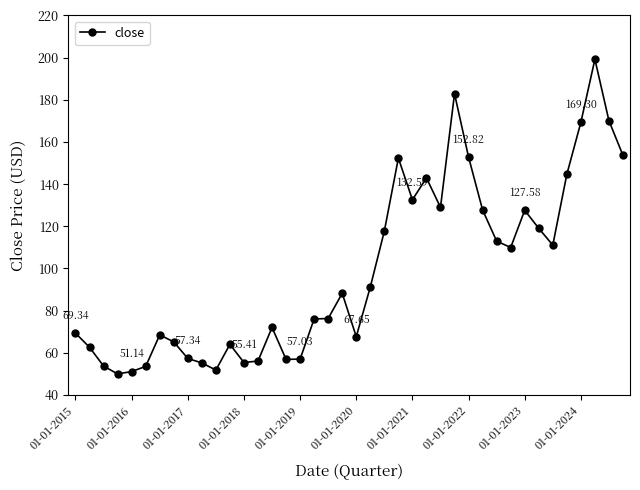

True or false: the data has more than 1 interior local peaks.

True